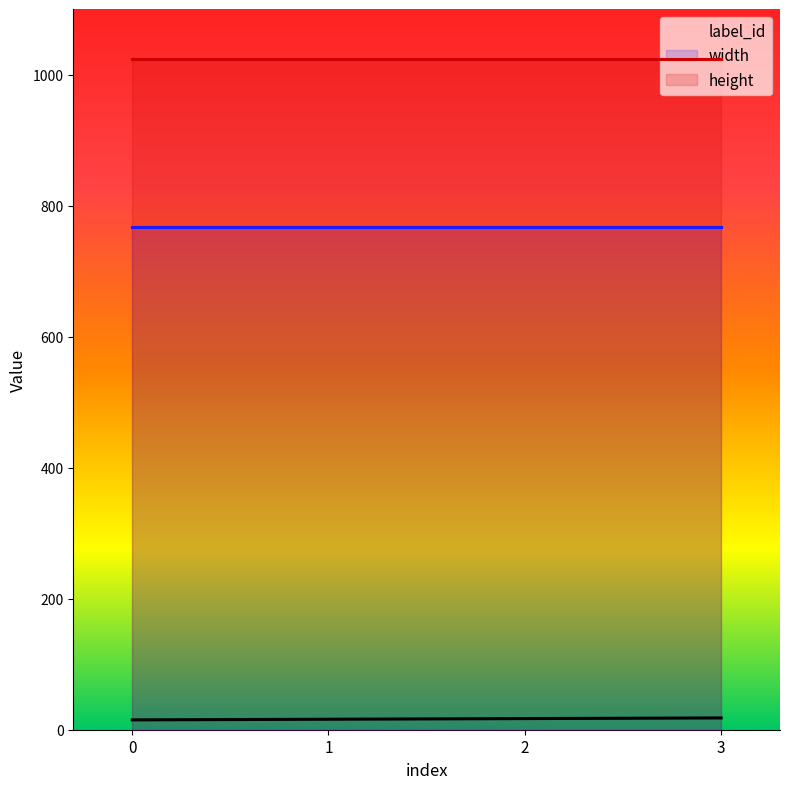

What is the average value of the width series?

768